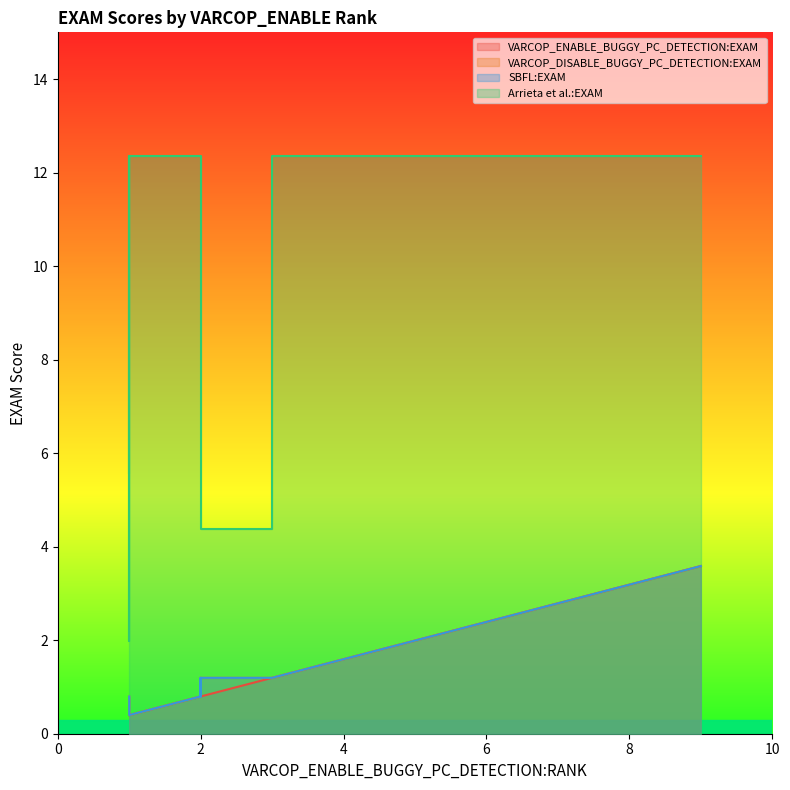

Which series has the widest spread of values?

Arrieta et al.:EXAM